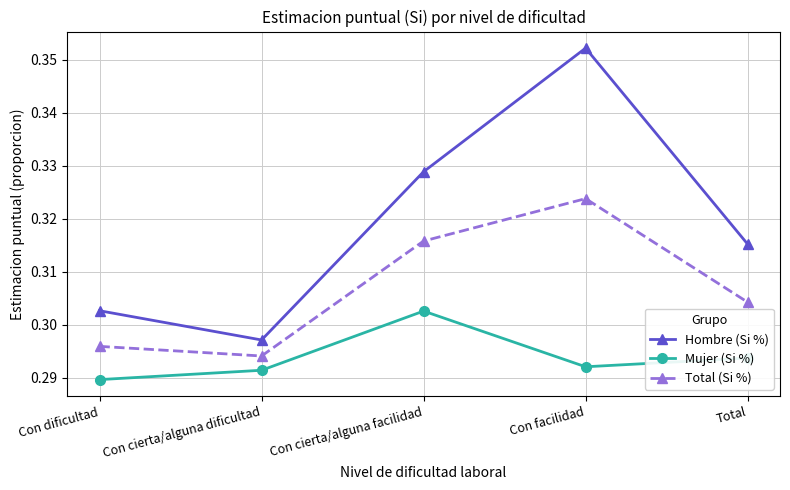

Which label corresponds to the largest value in the chart?

Con facilidad